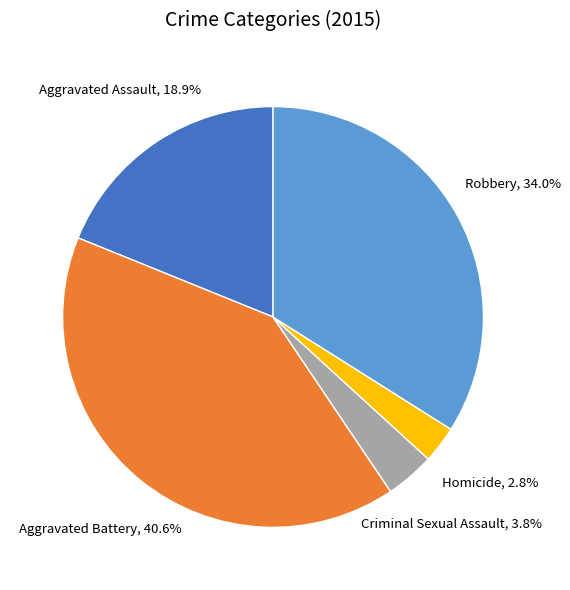

To the nearest percent, what percentage of the pie is Aggravated Assault?

19%